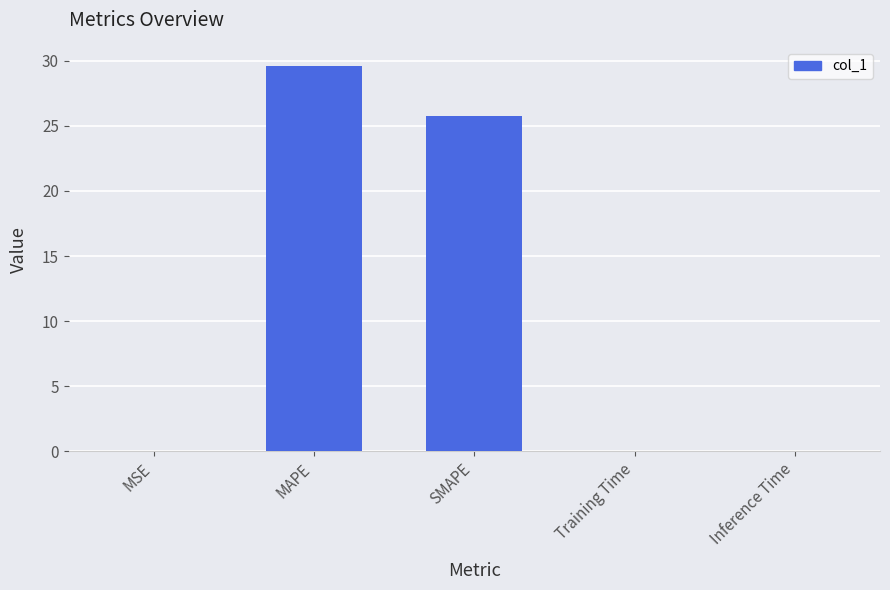

The value at SMAPE is 7.7. True or false?

False